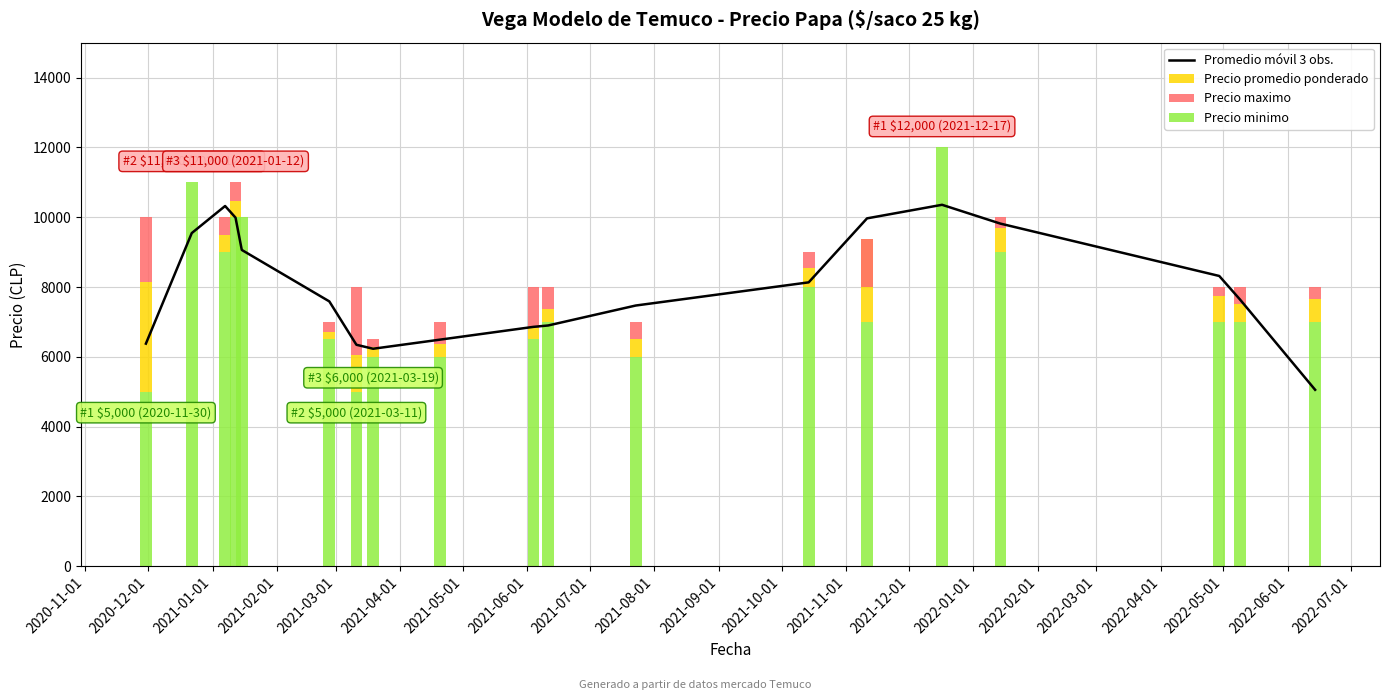

Reading left to right, transcribe all the data shown in this chart.

6378.3	9545.0	10320.7	9987.3	9062.0	7588.0	6345.7	6231.3	6491.3	6858.7	6898.3	7469.3	8133.3	9966.7	10355.3	9816.3	8316.3	7639.0	5055.7